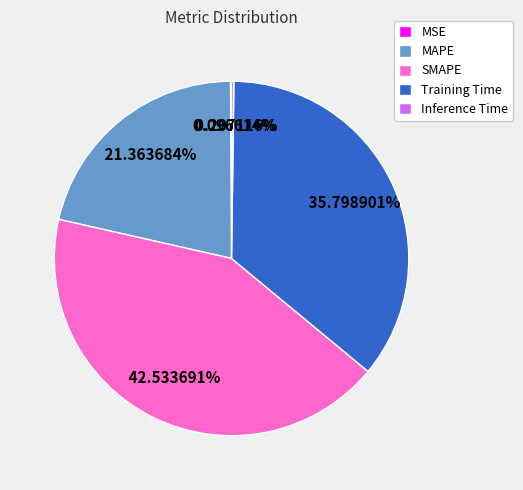

To the nearest percent, what is the difference between the largest and smallest slice percentages?

42%